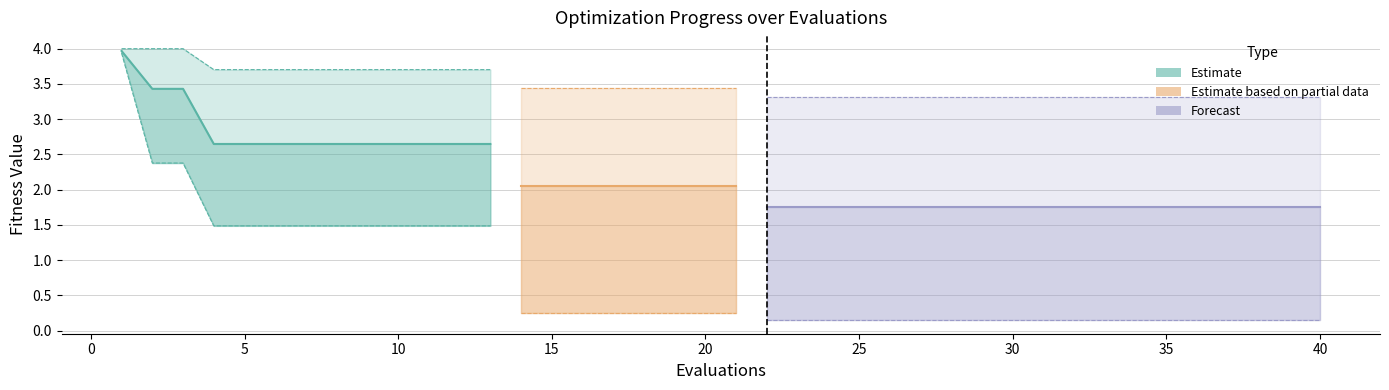

Reading left to right, what are all the values shown in this chart?

mean: 4.0	3.4	3.4	2.6	2.6	2.6	2.6	2.6	2.6	2.6	2.6	2.6	2.6	2.1	2.1	2.1	2.1	2.1	2.1	2.1	2.1	1.8	1.8	1.8	1.8	1.8	1.8	1.8	1.8	1.8	1.8	1.8	1.8	1.8	1.8	1.8	1.8	1.8	1.8	1.8
best: 3.9	2.4	2.4	1.5	1.5	1.5	1.5	1.5	1.5	1.5	1.5	1.5	1.5	0.3	0.3	0.3	0.3	0.3	0.3	0.3	0.3	0.1	0.1	0.1	0.1	0.1	0.1	0.1	0.1	0.1	0.1	0.1	0.1	0.1	0.1	0.1	0.1	0.1	0.1	0.1
worst: 4.0	4.0	4.0	3.7	3.7	3.7	3.7	3.7	3.7	3.7	3.7	3.7	3.7	3.4	3.4	3.4	3.4	3.4	3.4	3.4	3.4	3.3	3.3	3.3	3.3	3.3	3.3	3.3	3.3	3.3	3.3	3.3	3.3	3.3	3.3	3.3	3.3	3.3	3.3	3.3